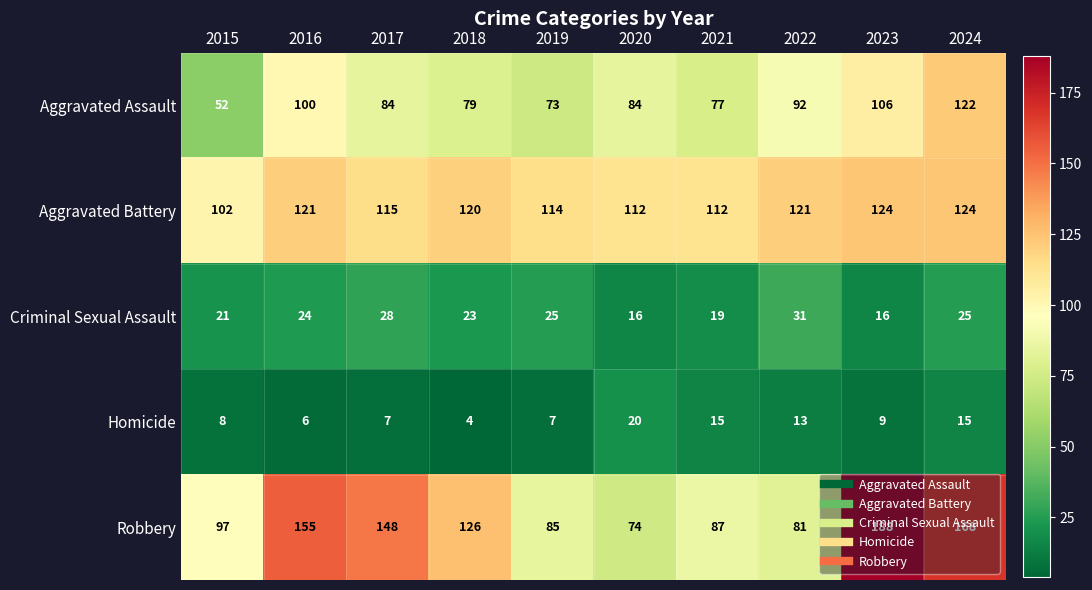

Where is Homicide nearest to the value 12?

2022